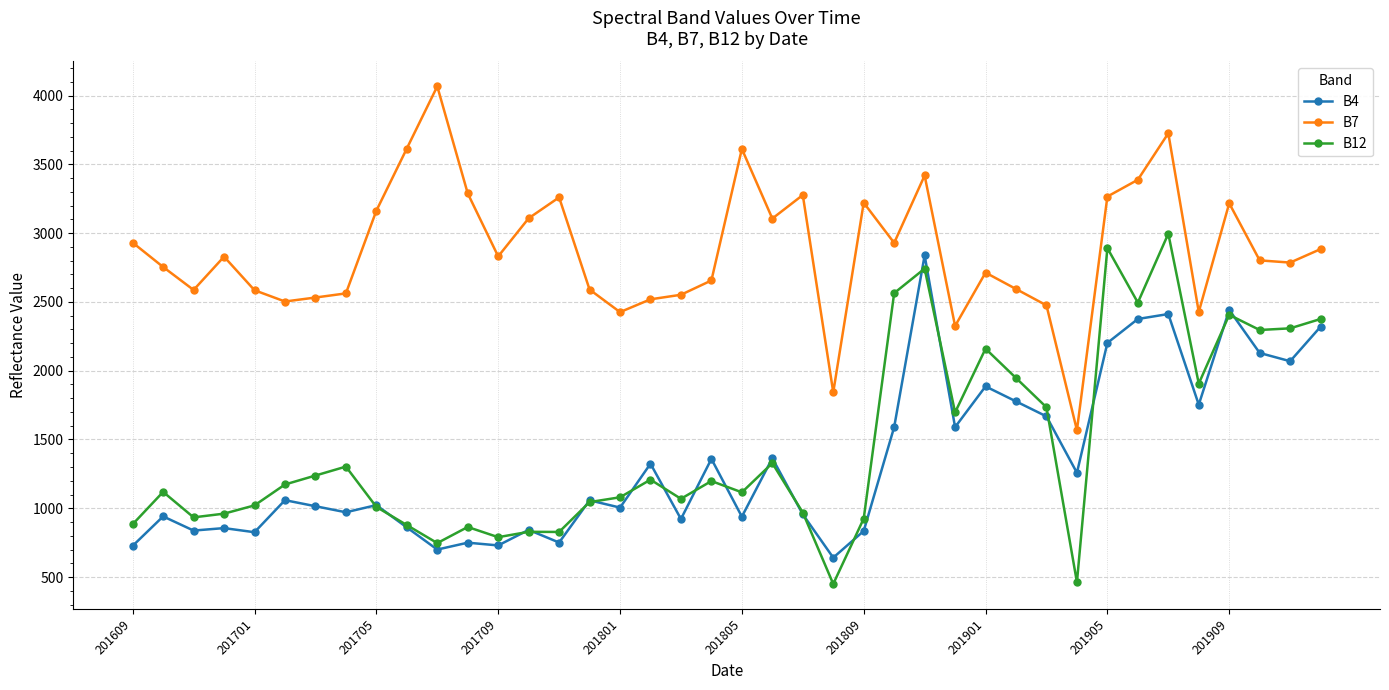

What is the difference between the maximum and minimum values in the B7 series?

2499